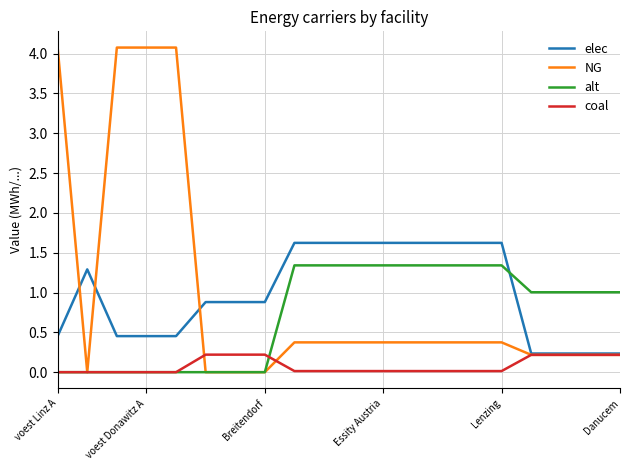

How many intersections are there between alt and elec?

1